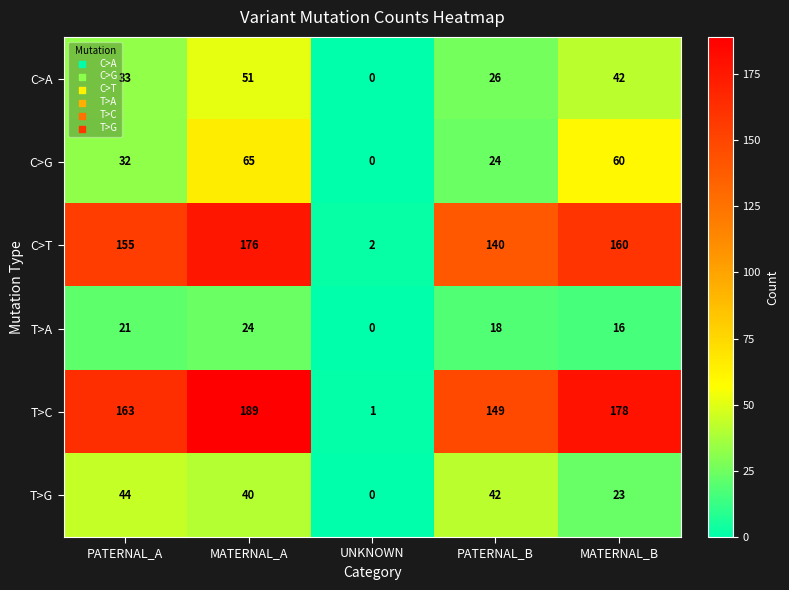

Between MATERNAL_A and MATERNAL_B, which series saw the biggest shift?

T>G